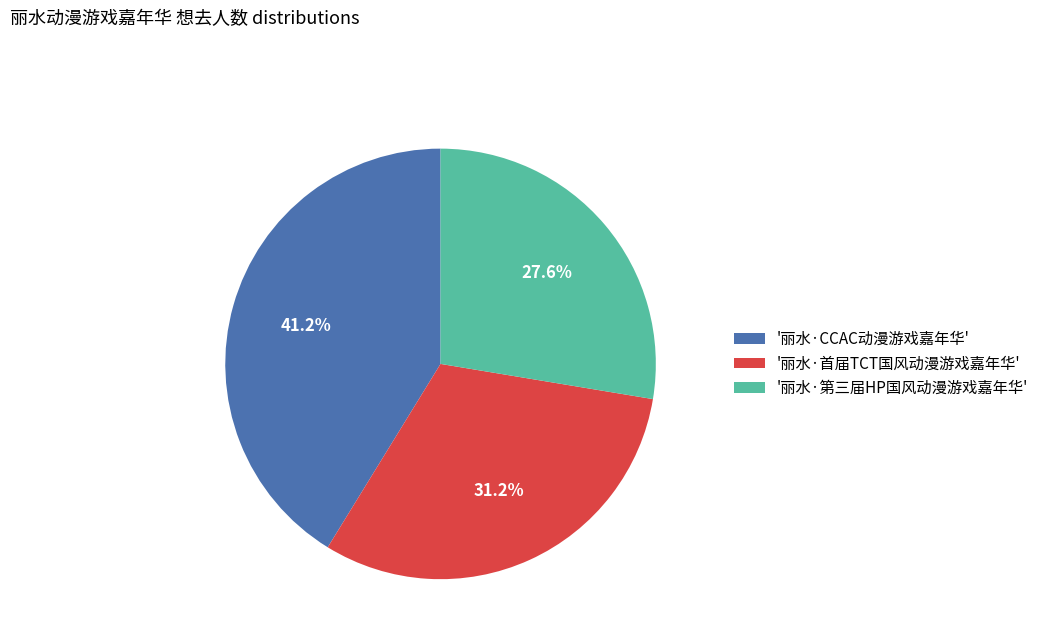

How many slices are in this pie chart?

3